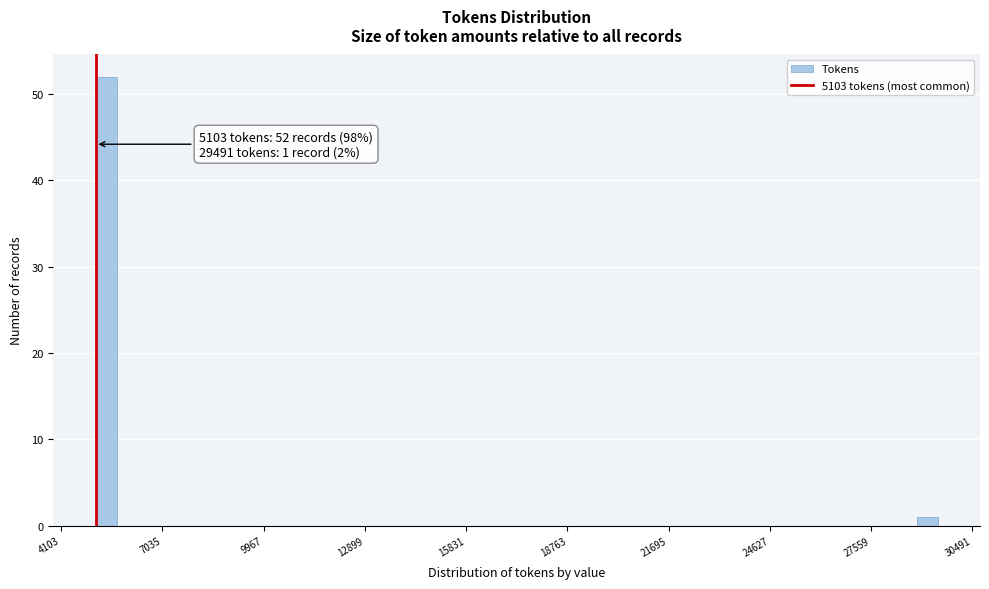

Read against the x-axis, roughly where is the centre of the tallest bar?

5500